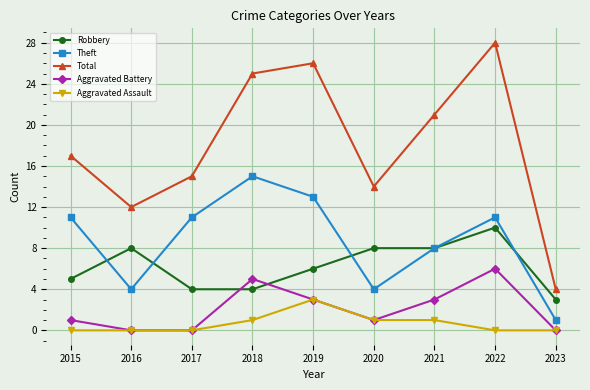

Which series has the widest spread of values?

Total